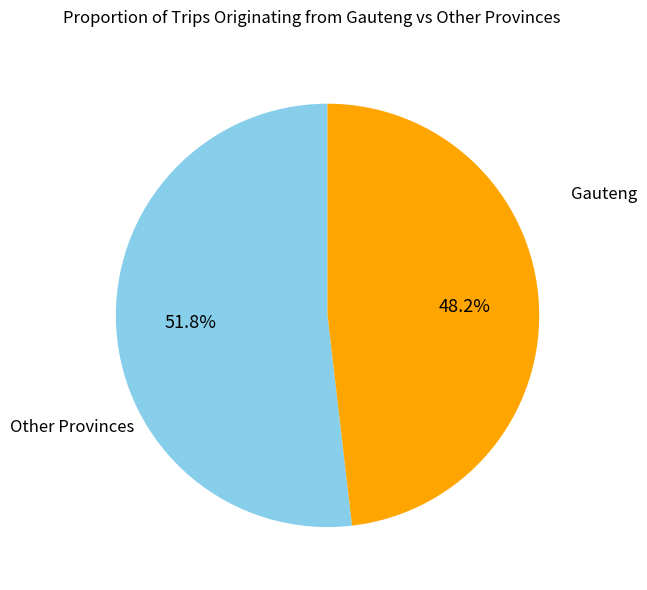

Is there any slice that represents more than half of the pie?

Yes